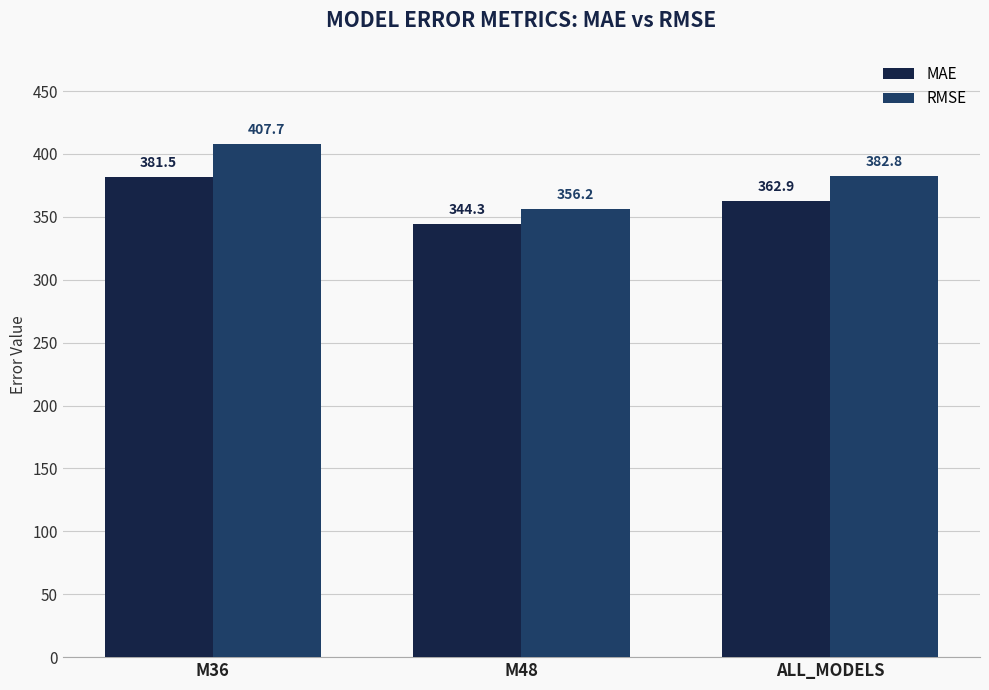

Rank the categories by MAE value from lowest to highest.

M48, ALL_MODELS, M36